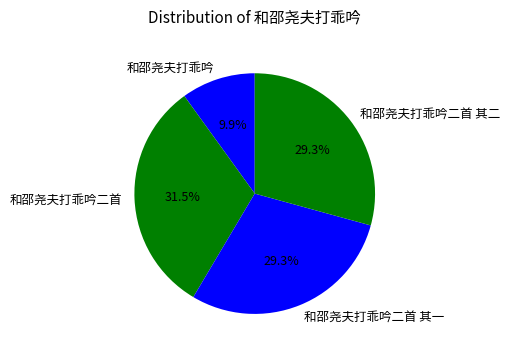

Is 和邵尧夫打乖吟 the majority of the pie?

No